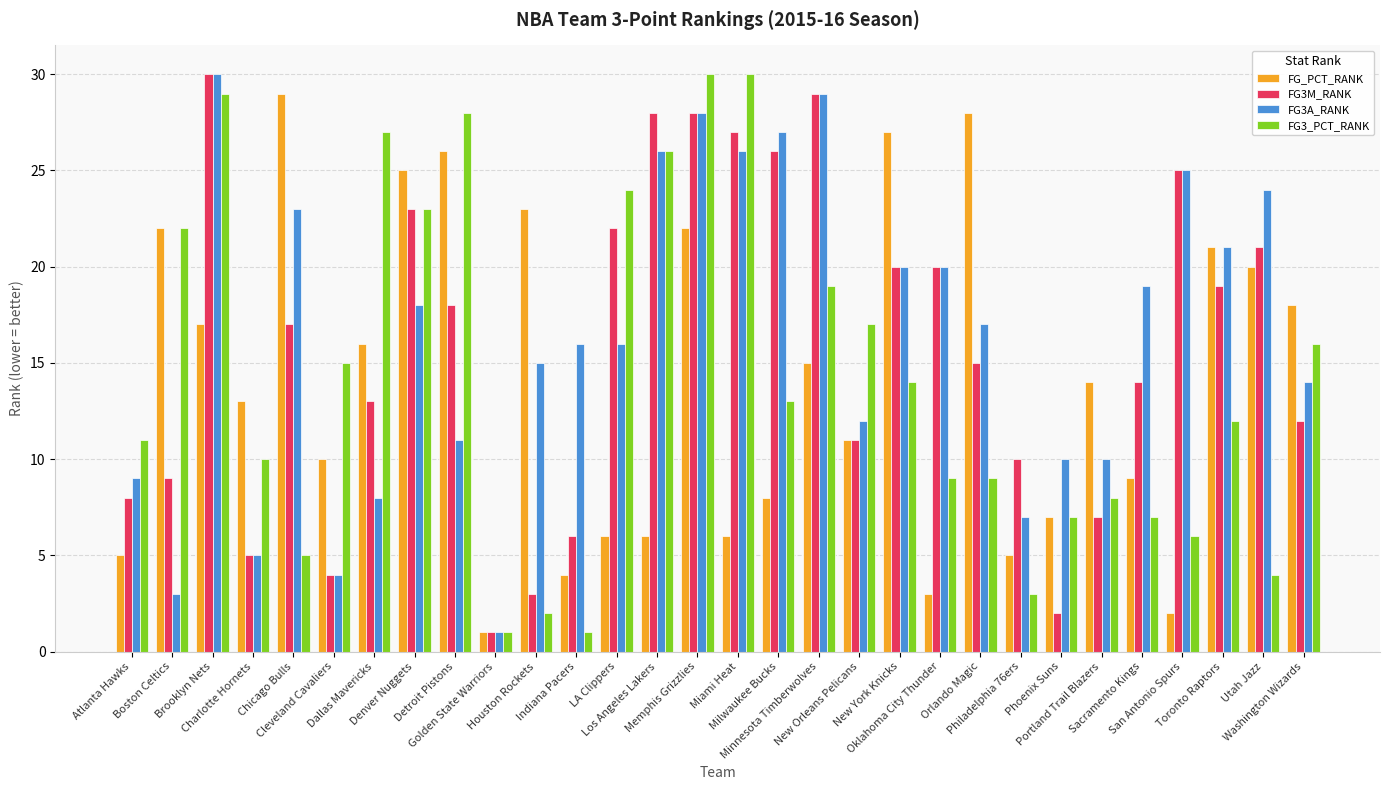

What is the greatest value displayed?

30